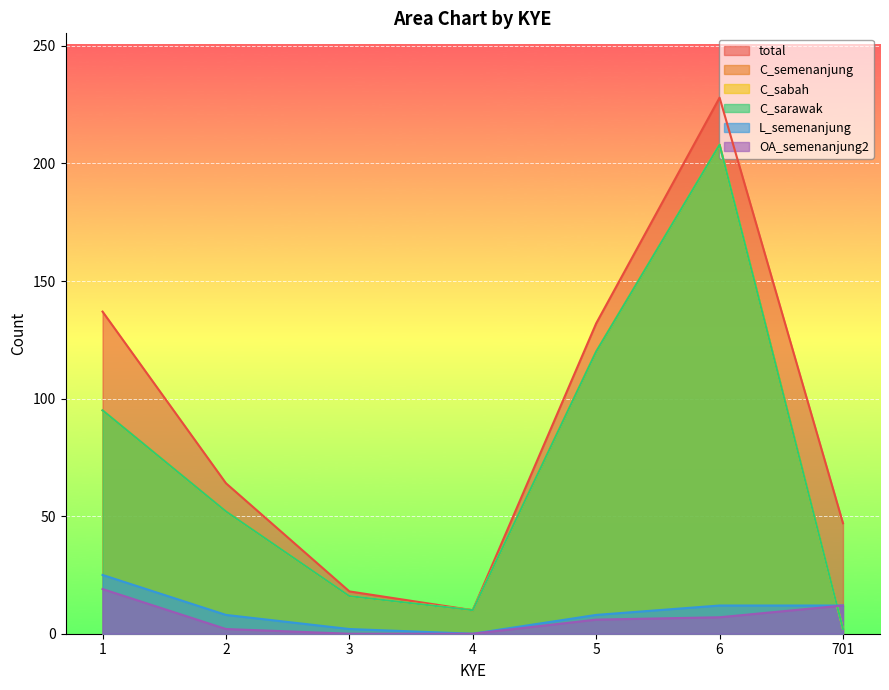

How many lines are shown in the chart?

6